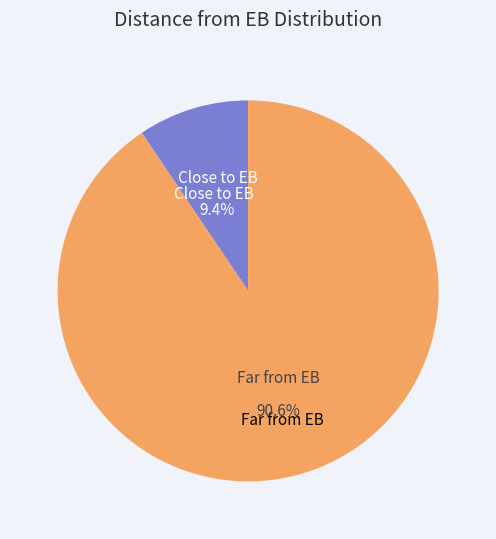

Is there any slice that represents more than half of the pie?

Yes